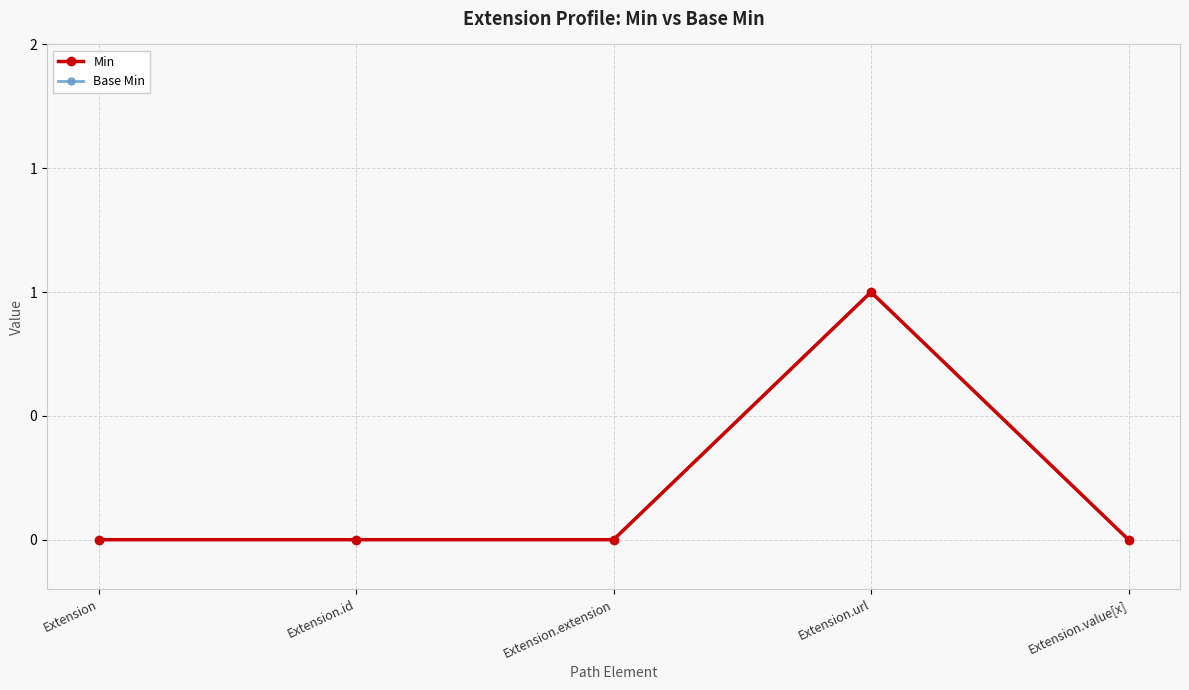

Reading left to right, transcribe all the data shown in this chart.

Min: Extension=0	Extension.id=0	Extension.extension=0	Extension.url=1	Extension.value[x]=0
Base Min: Extension=0	Extension.id=0	Extension.extension=0	Extension.url=1	Extension.value[x]=0